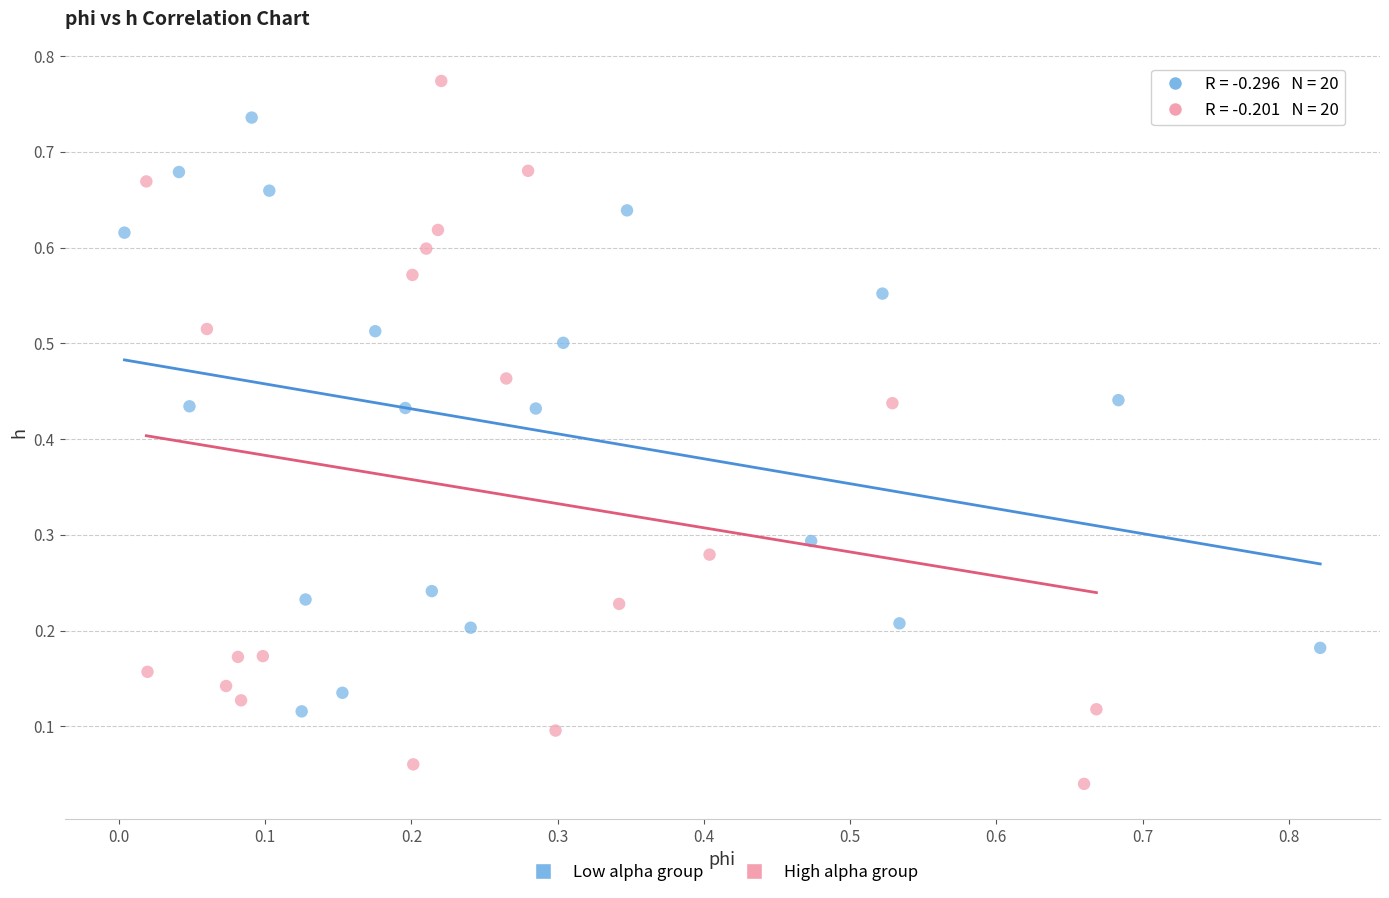

Which series contains the highest Y value?

High alpha group